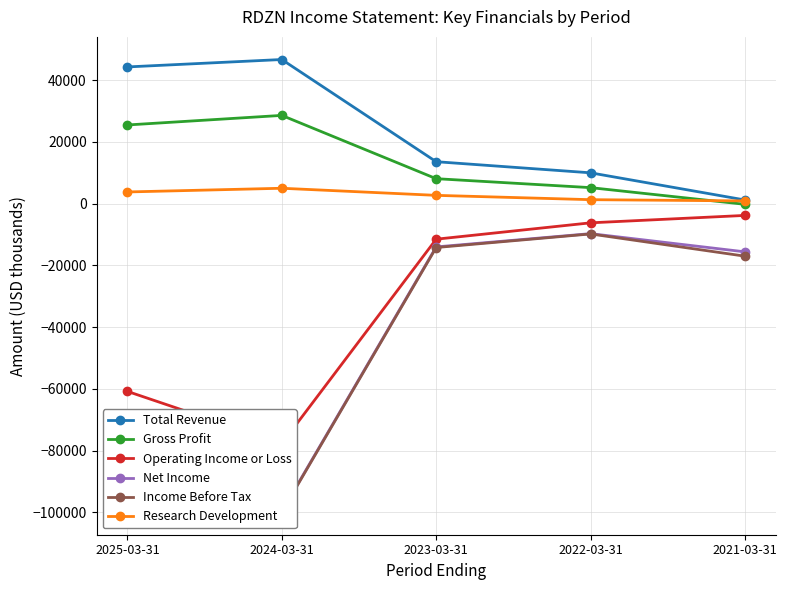

What is the maximum value shown in the chart?

46700